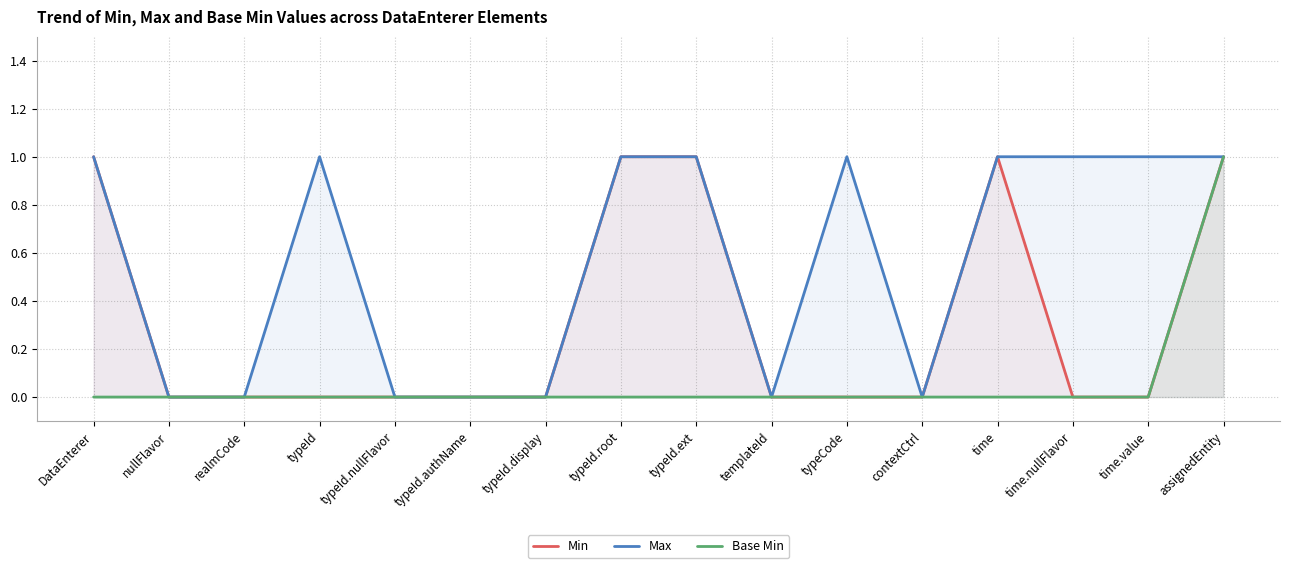

What is the label of the 10th point from the right?

typeId.display